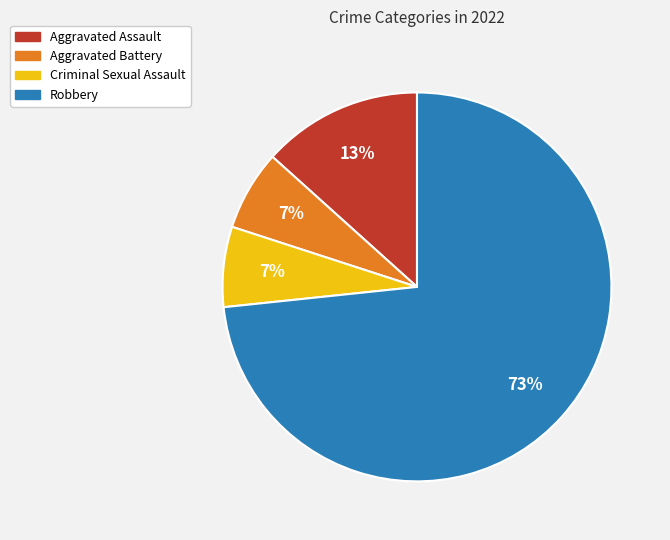

What percentage is the Criminal Sexual Assault slice, to the nearest percent?

7%